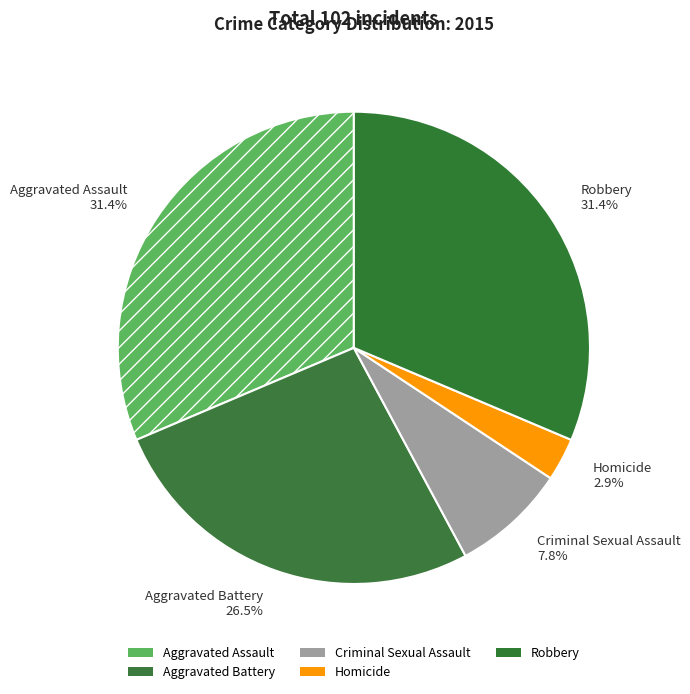

To the nearest percent, what is the combined percentage of Criminal Sexual Assault and Robbery?

39%